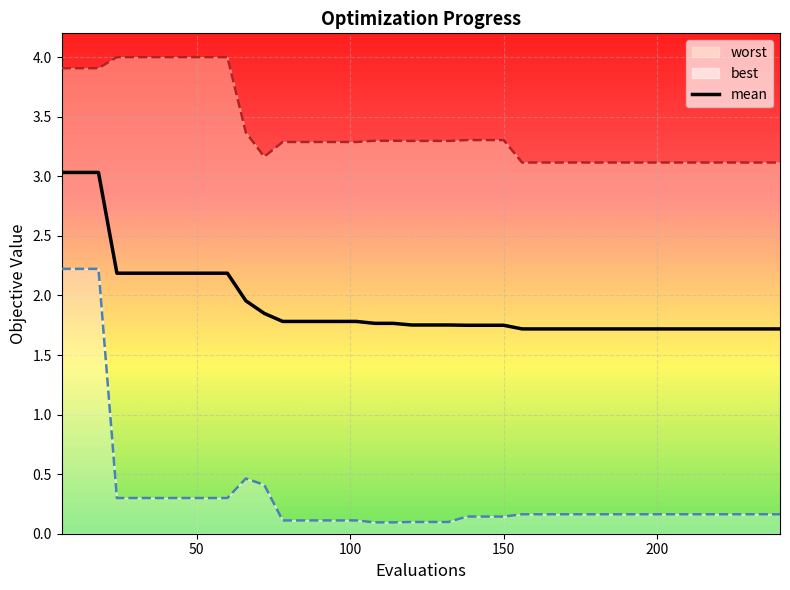

What is the difference between the second highest and second lowest values?

1.3